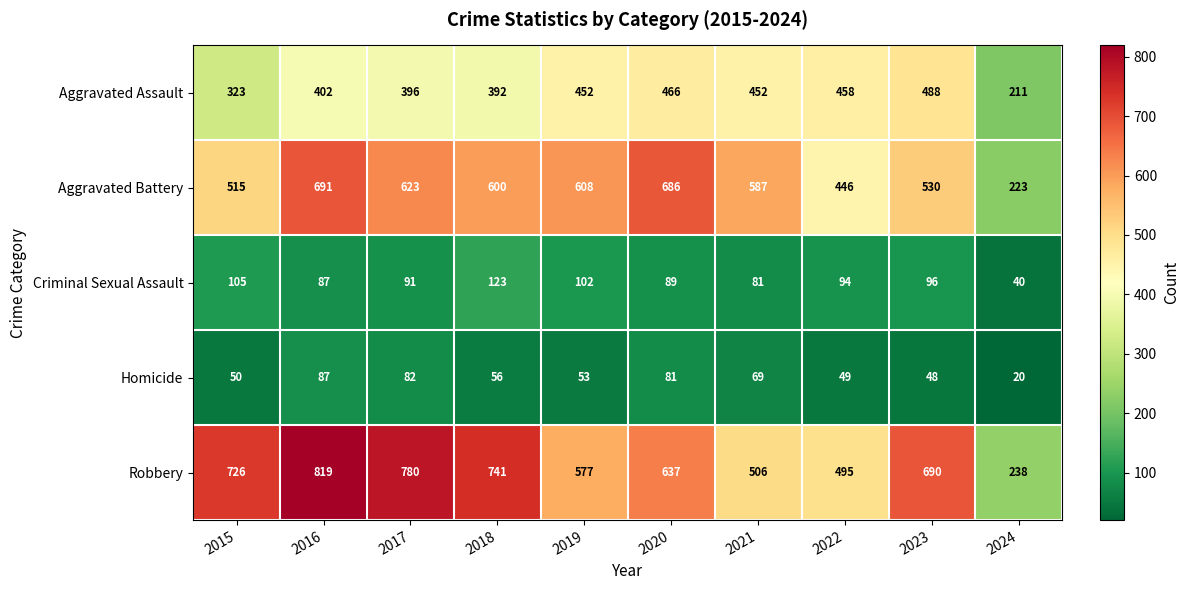

What is the difference between the highest and lowest values at 2020?

605